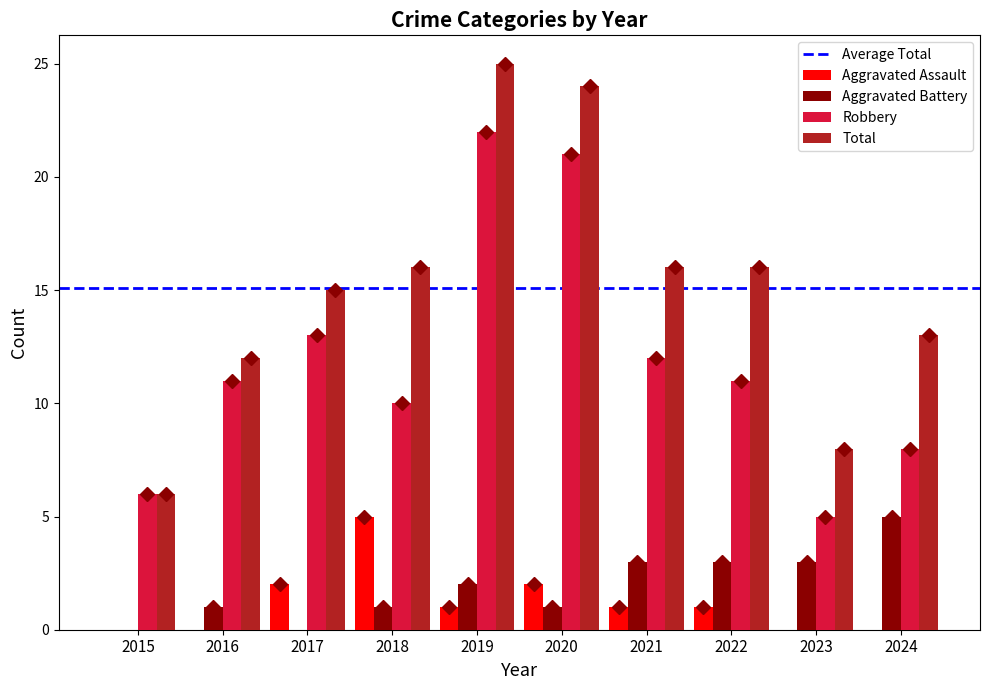

What is the total value across all series at 2015?

12